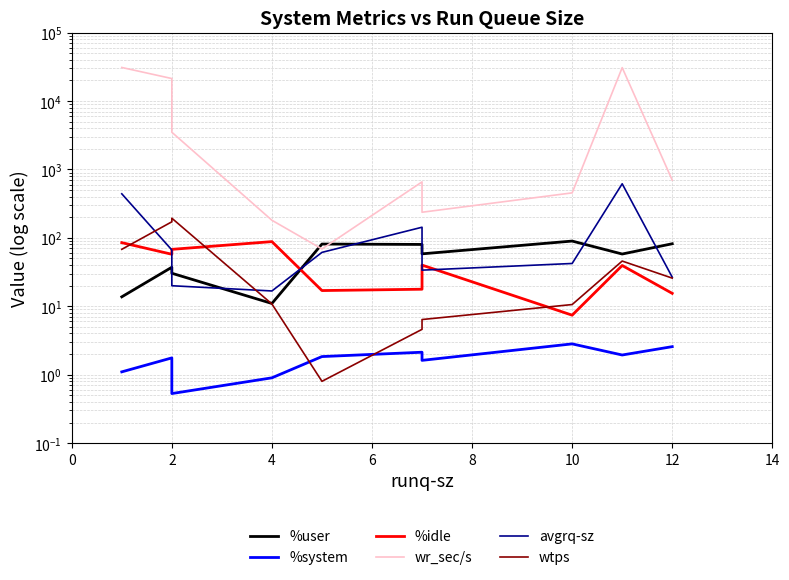

Reading right to left, what are all the values shown in this chart?

%user: 82.0	58.0	89.8	58.4	80.1	81.2	11.0	30.4	37.2	13.7
%system: 2.6	1.9	2.8	1.6	2.1	1.8	0.9	0.5	1.8	1.1
%idle: 15.4	39.5	7.4	40.0	17.8	17.0	88.1	67.9	57.6	85.1
wr_sec/s: 697.6	30766.4	454.4	236.8	657.6	68.8	180.8	3497.6	21307.2	30924.8
avgrq-sz: 26.6	616.9	42.2	33.7	143.0	61.3	16.7	20.0	66.6	440.2
wtps: 25.8	45.8	10.6	6.4	4.6	0.8	10.8	193.8	171.6	68.0